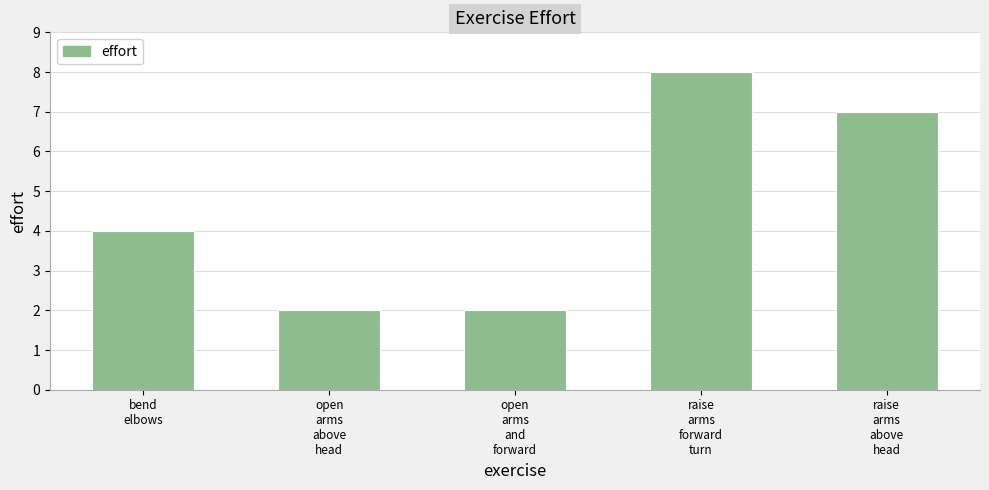

What is the difference between the second highest and second lowest values?

5